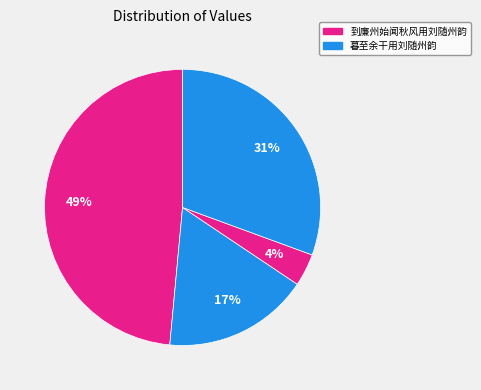

Which slice is the smallest?

到廉州始闻秋风用刘随州韵 (750302)